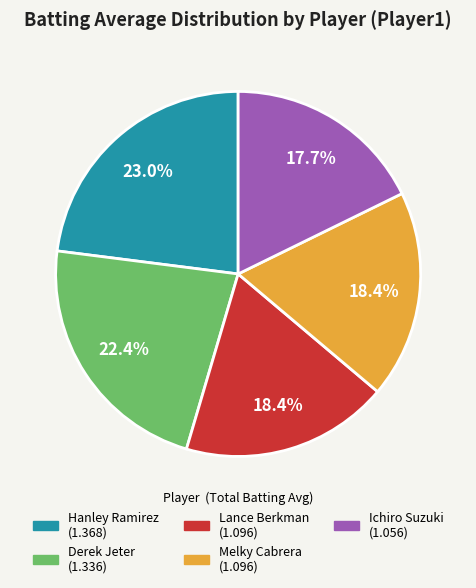

Is there a majority slice in this chart?

No